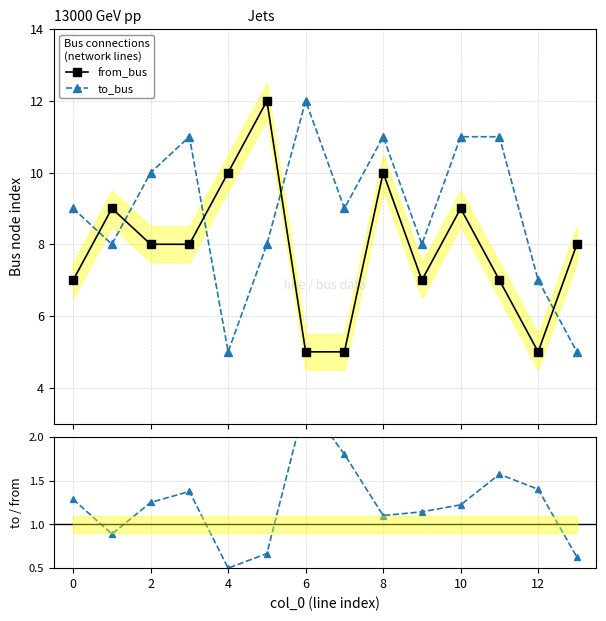

Which series ends up on top after the final intersection of from_bus and to_bus?

from_bus